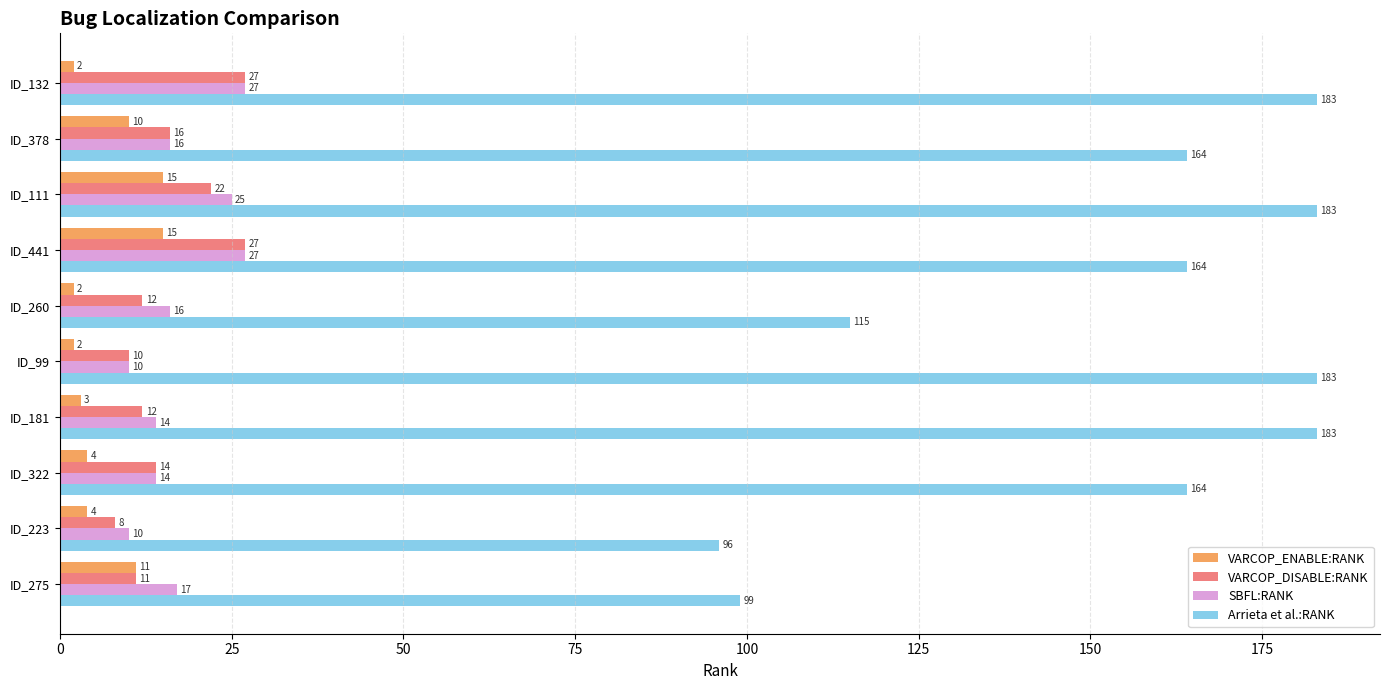

Rank the series at ID_111 from highest to lowest value.

Arrieta et al.:RANK, SBFL:RANK, VARCOP_DISABLE:RANK, VARCOP_ENABLE:RANK